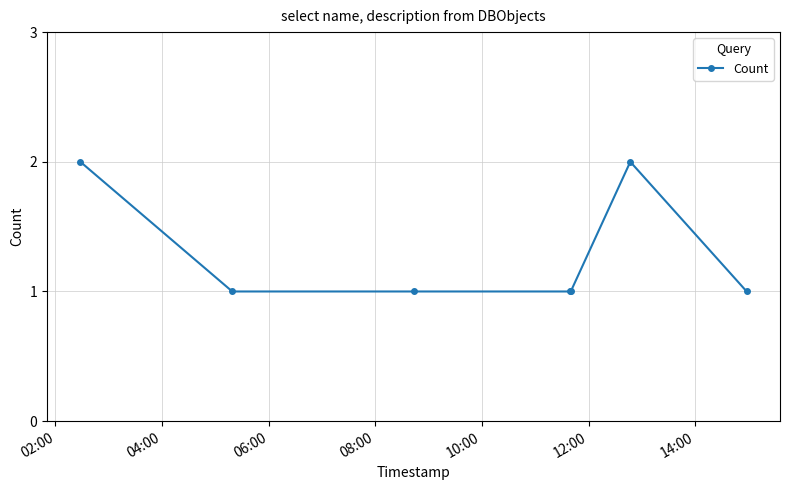

What is the sum of all values?

9